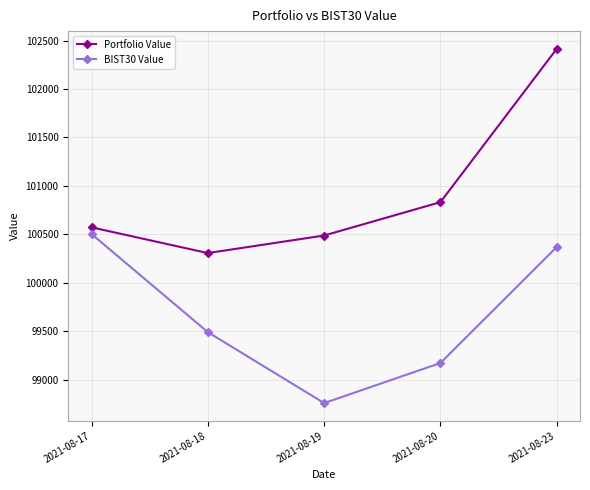

True or false: BIST30 Value has more than 2 interior local peaks.

False